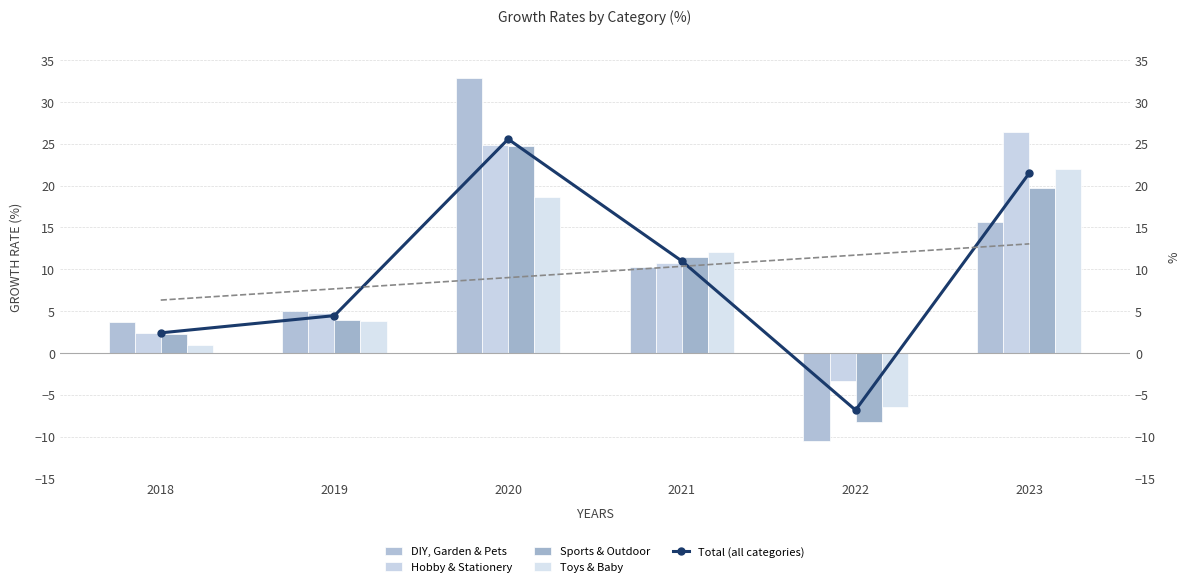

Which series has the largest range (max minus min)?

DIY, Garden & Pets